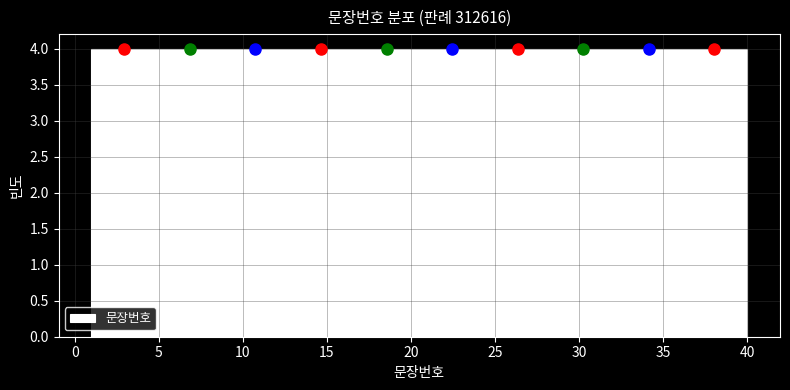

How tall is the bar that spans 24.4 to 28.3 on the x-axis? Neither the bar edges nor the heights are printed on the chart, so give them approximately, as read against the axes.

4